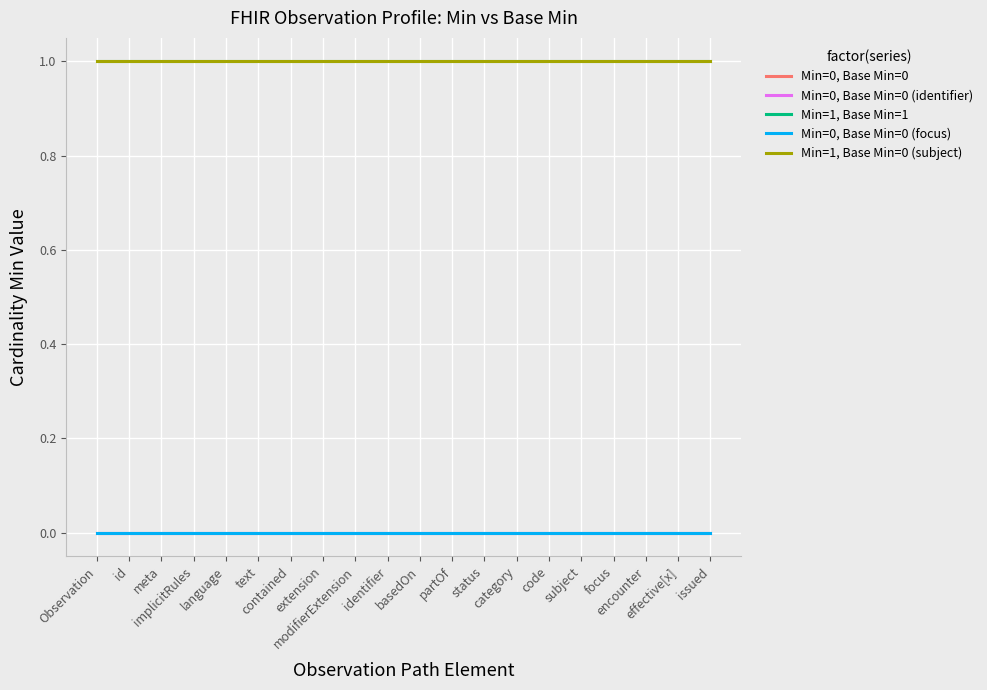

How many categories are shown in the chart?

20